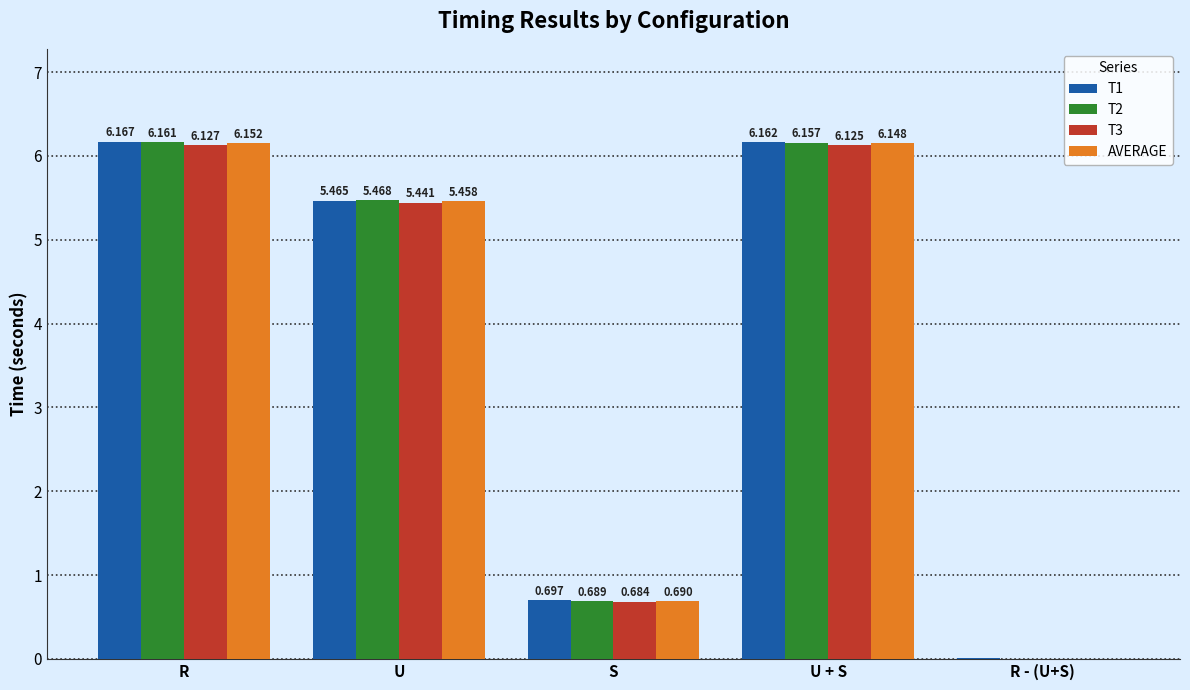

Which category has the highest value in the T2 series?

R